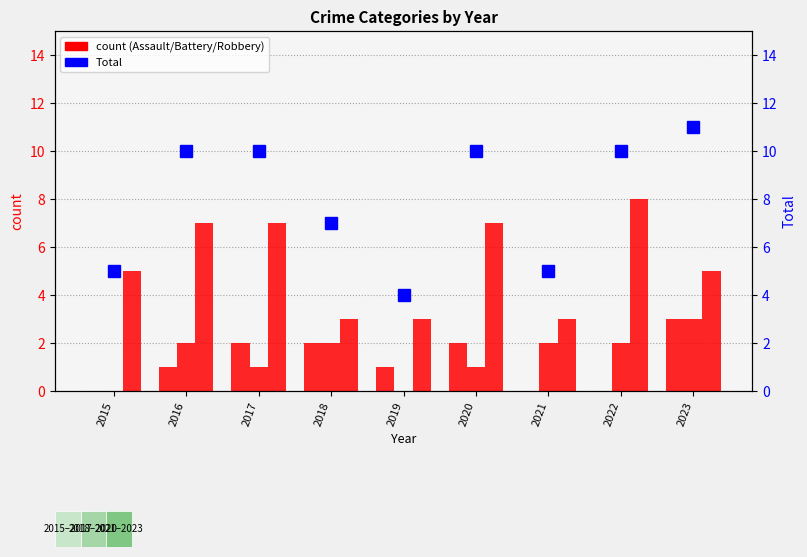

Reading right to left, extract all data points from this chart.

Aggravated Assault: 2023=3	2022=0	2021=0	2020=2	2019=1	2018=2	2017=2	2016=1	2015=0
Aggravated Battery: 2023=3	2022=2	2021=2	2020=1	2019=0	2018=2	2017=1	2016=2	2015=0
Robbery: 2023=5	2022=8	2021=3	2020=7	2019=3	2018=3	2017=7	2016=7	2015=5
Total: 2023=11	2022=10	2021=5	2020=10	2019=4	2018=7	2017=10	2016=10	2015=5